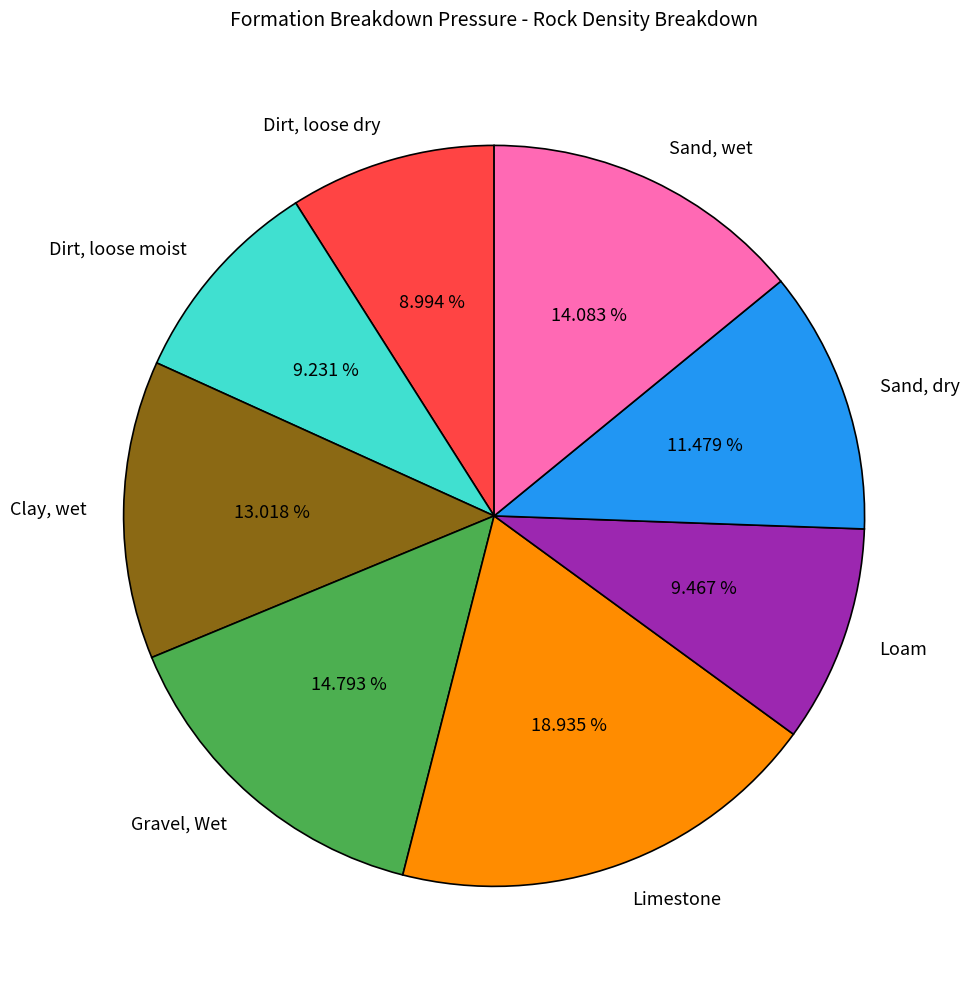

What is the largest slice in the pie chart?

Limestone